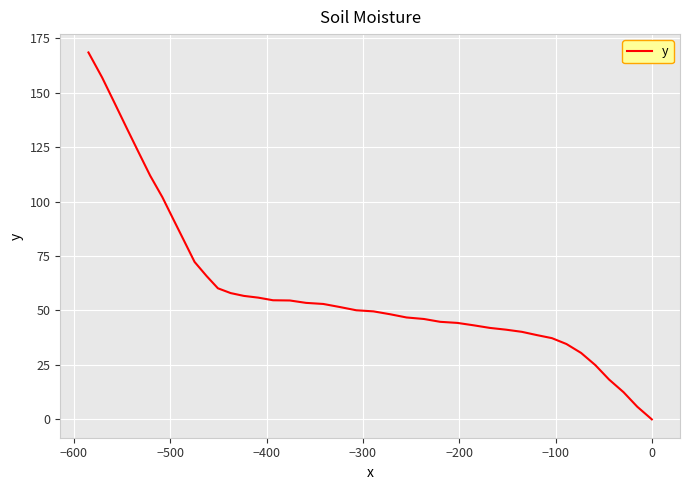

True or false: the data shows 174.5 at 33.

False